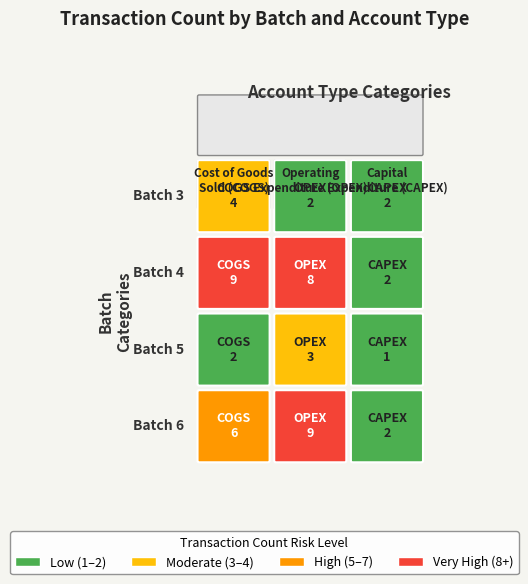

Count the Batch 5 values in the range 1 to 3.

3